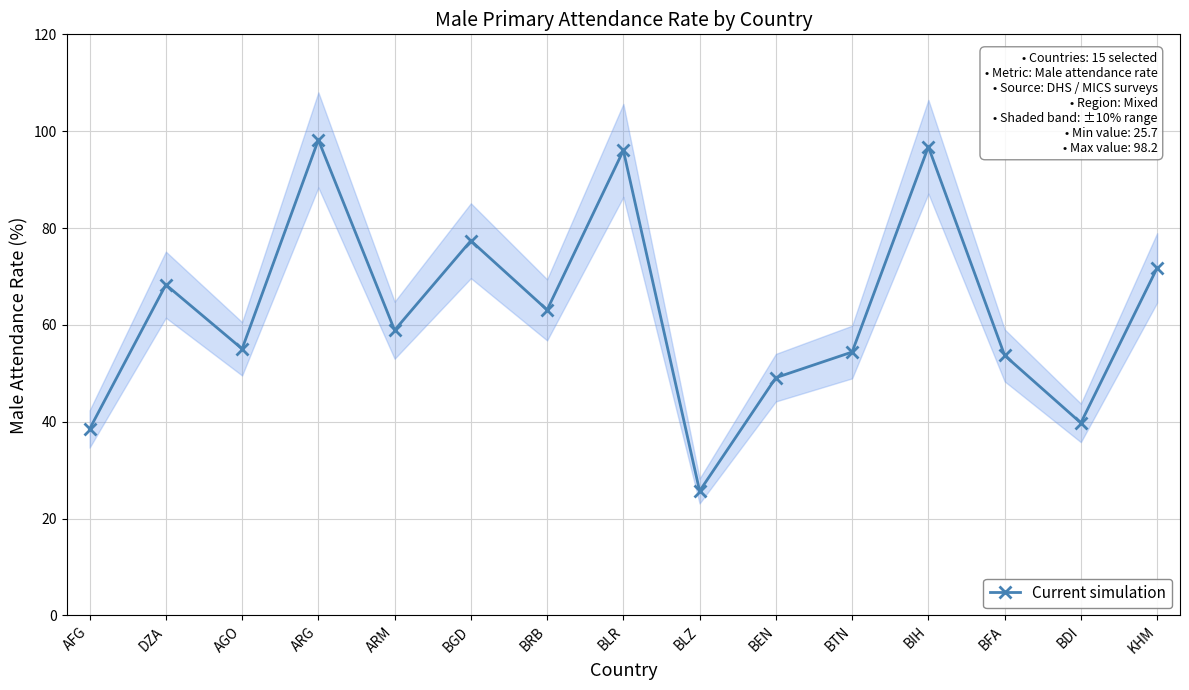

Reading right to left, what are all the values shown in this chart?

KHM=71.8	BDI=39.8	BFA=53.7	BIH=96.8	BTN=54.4	BEN=49.1	BLZ=25.7	BLR=96.0	BRB=63.1	BGD=77.4	ARM=58.9	ARG=98.2	AGO=55.1	DZA=68.3	AFG=38.5